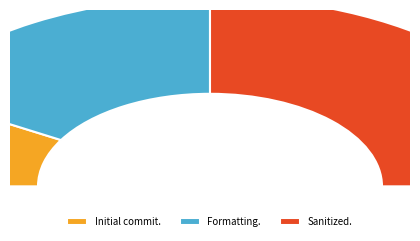

How many slices are in this pie chart?

3